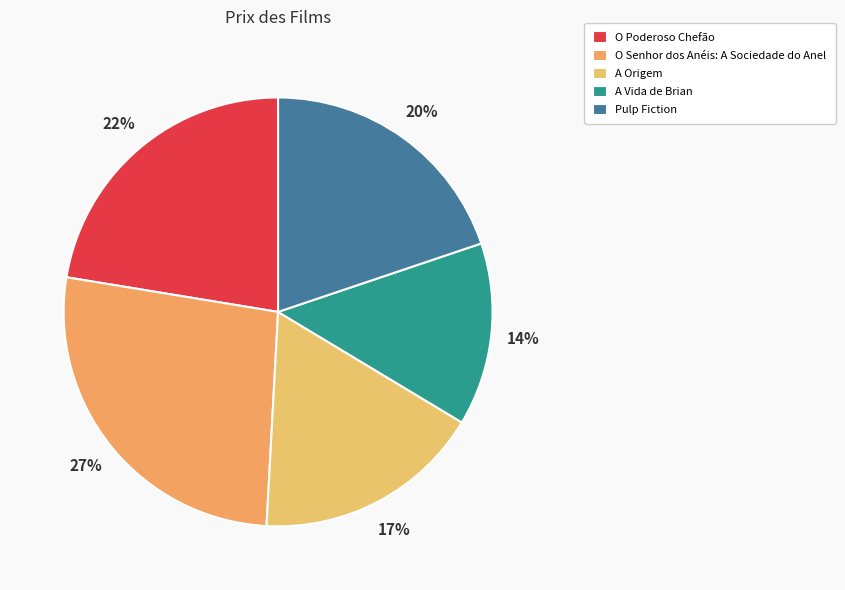

Rank the categories by value from highest to lowest.

O Senhor dos Anéis: A Sociedade do Anel, O Poderoso Chefão, Pulp Fiction, A Origem, A Vida de Brian